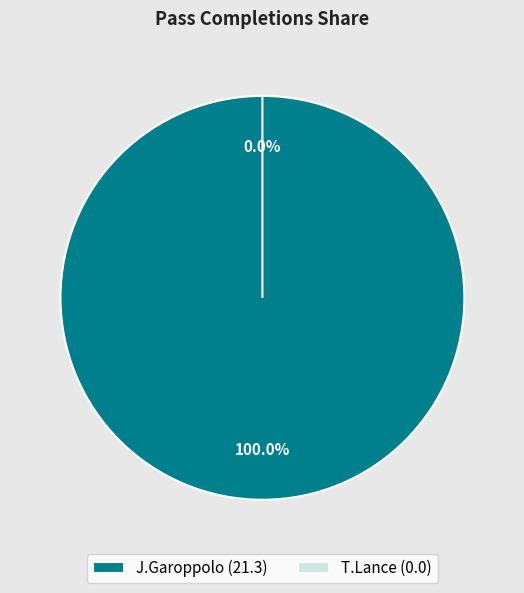

Is there a majority slice in this chart?

Yes